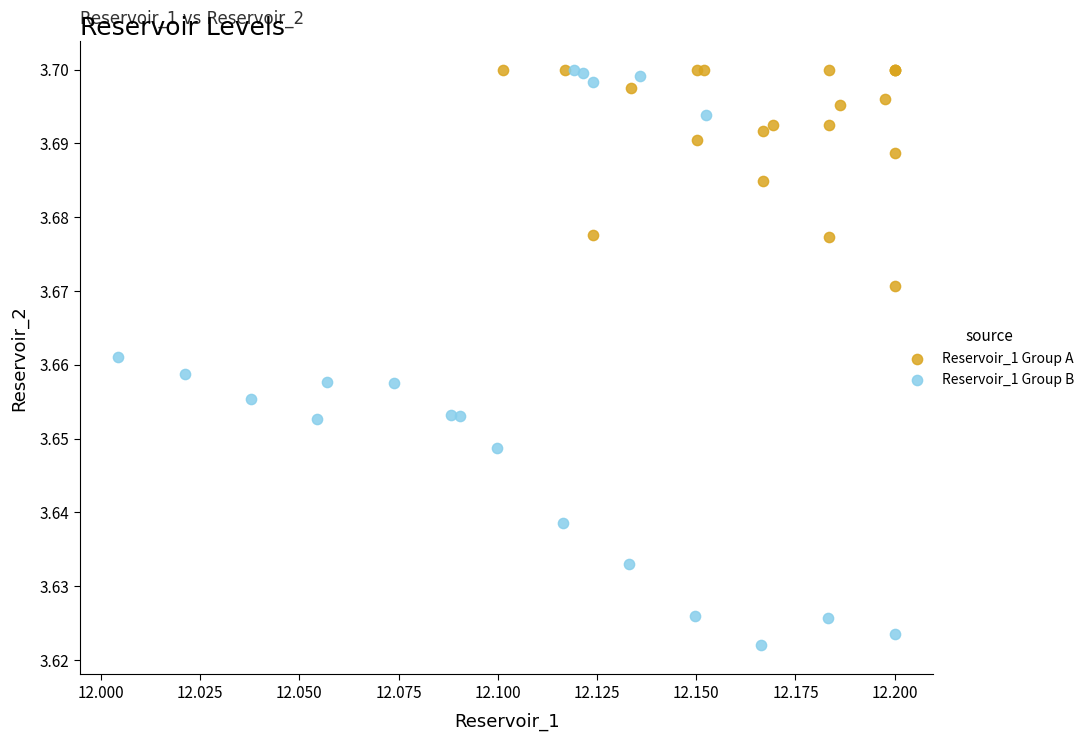

Which series has the largest Y range (max minus min)?

Reservoir_1 Group B